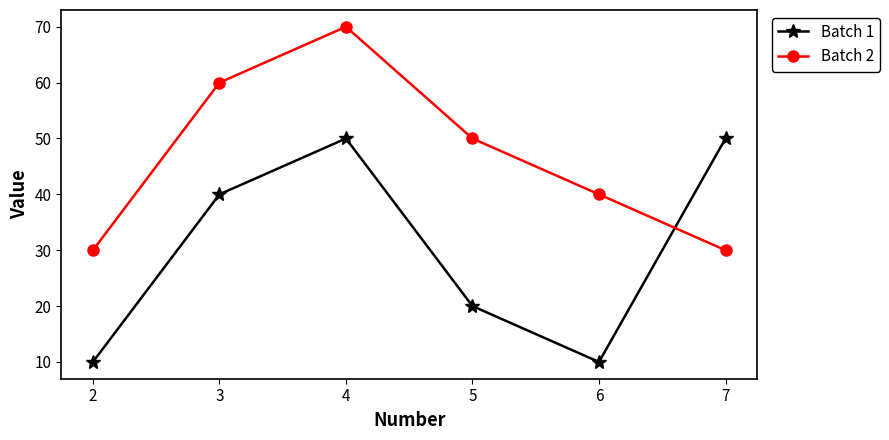

Reading left to right, extract all data points from this chart.

Batch 1: 10	40	50	20	10	50
Batch 2: 30	60	70	50	40	30